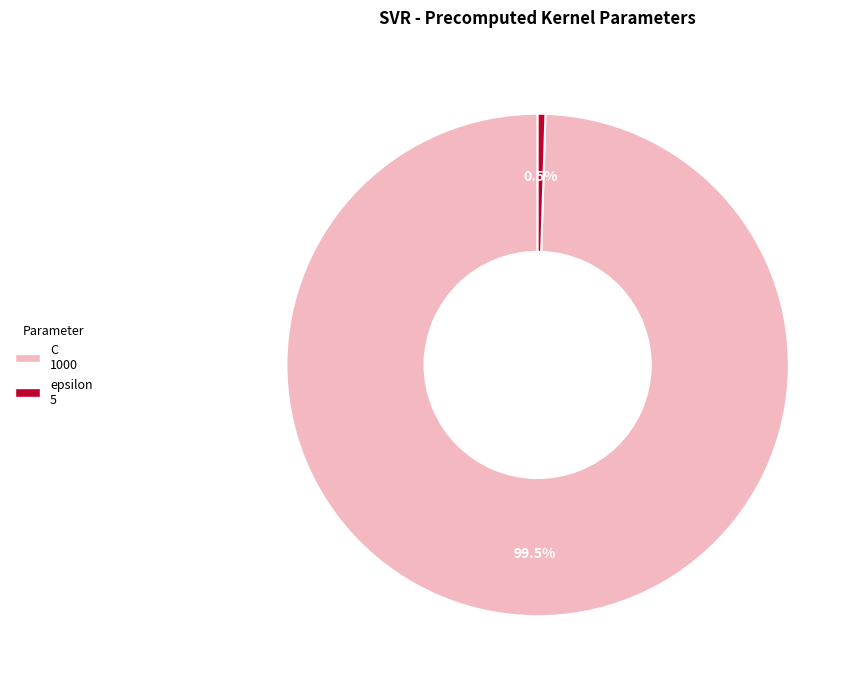

Is there any slice that represents more than half of the pie?

Yes